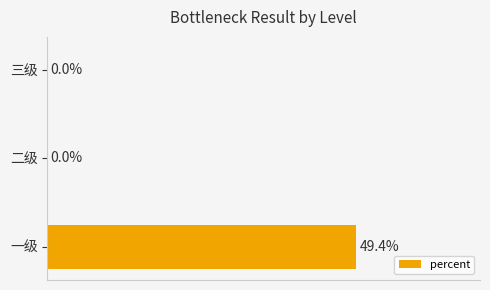

Which has a higher value, 二级 or 一级?

一级